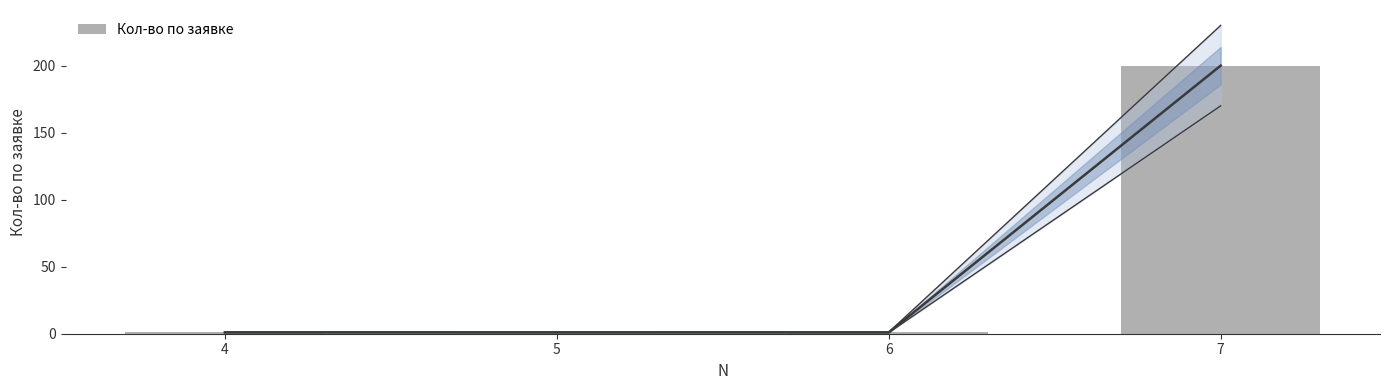

Which label corresponds to the smallest value in the chart?

4